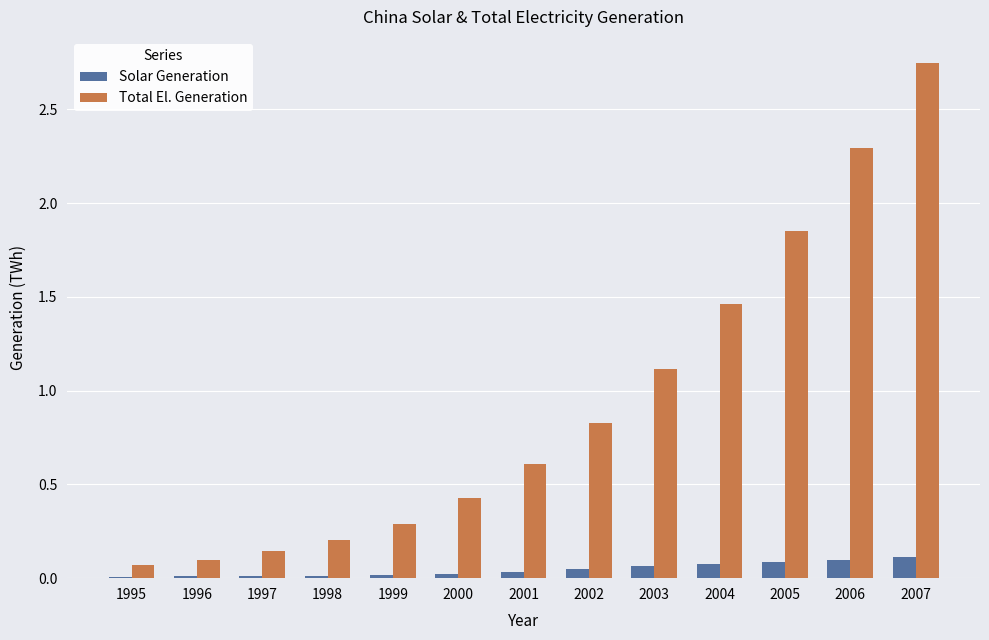

What is the difference between the Total El. Generation values at 2001 and 1999?

0.3